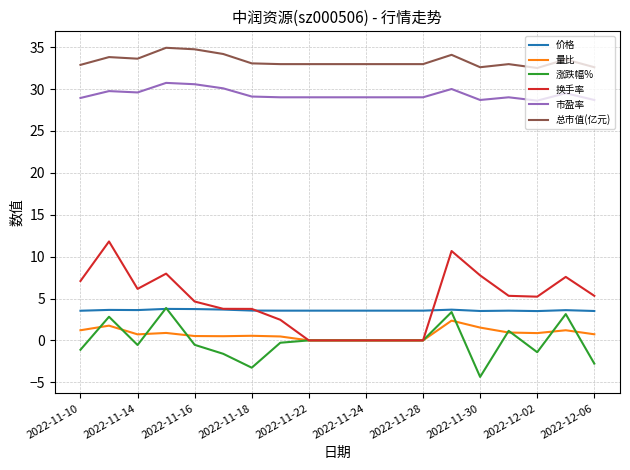

Which series has the widest spread of values?

换手率